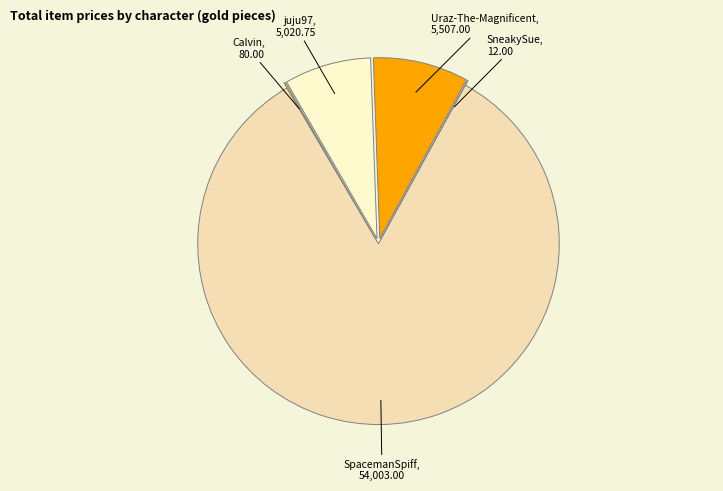

Which slice is the largest?

SpacemanSpiff